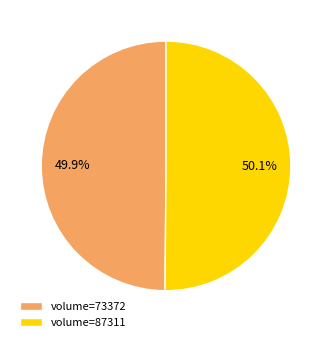

How many slices are in this pie chart?

2